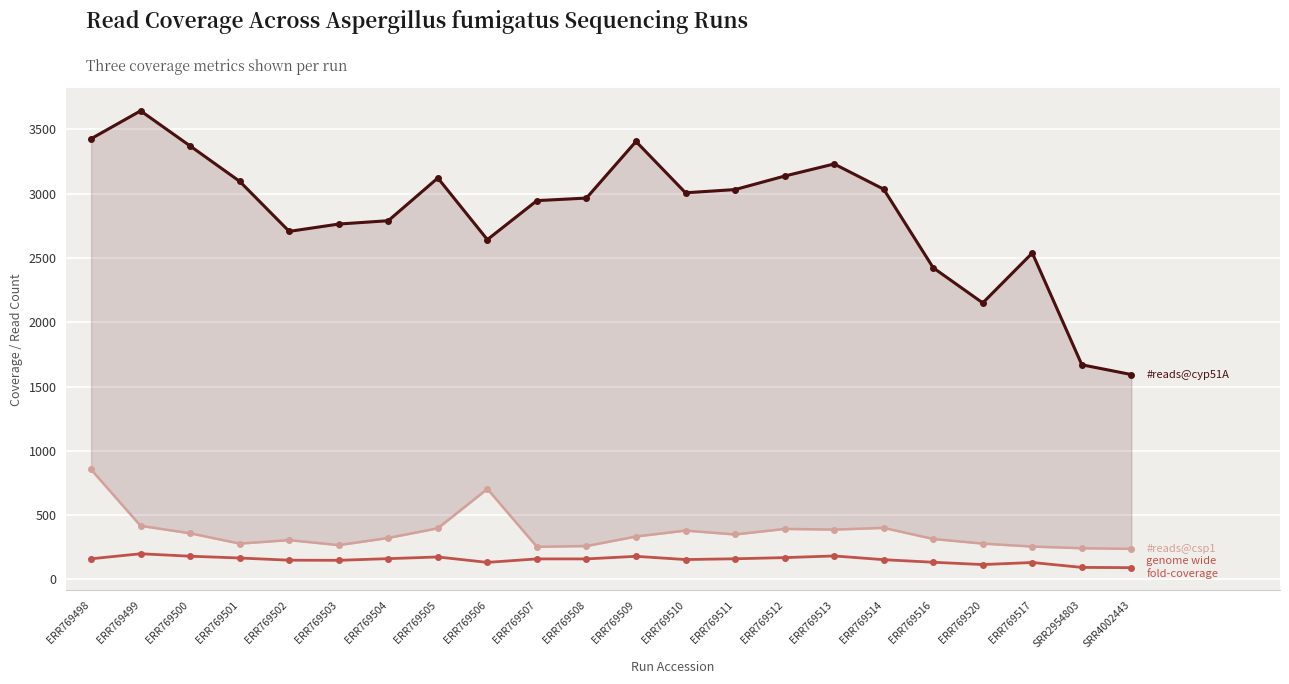

Which has a higher value, ERR769503 or ERR769508?

ERR769508